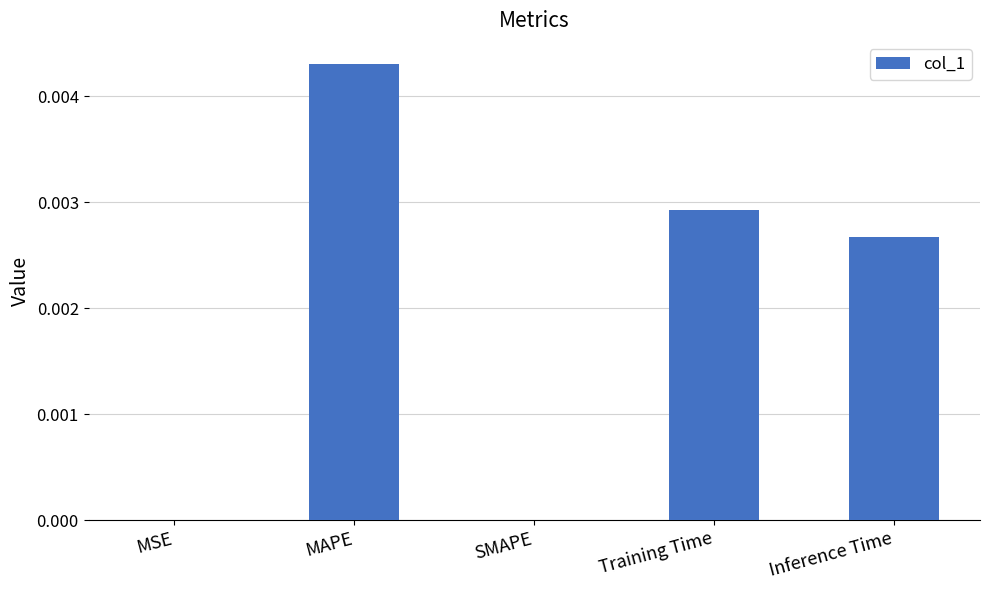

True or false: the data shows 0.0 at Training Time.

True